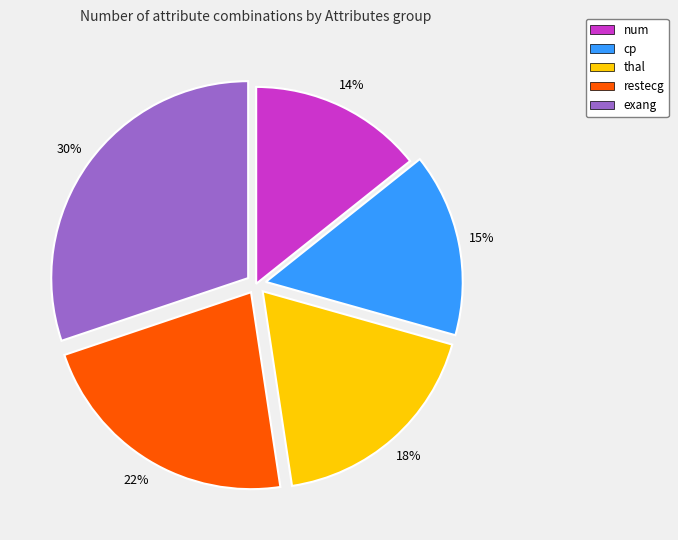

Which has a higher value, thal or cp?

thal